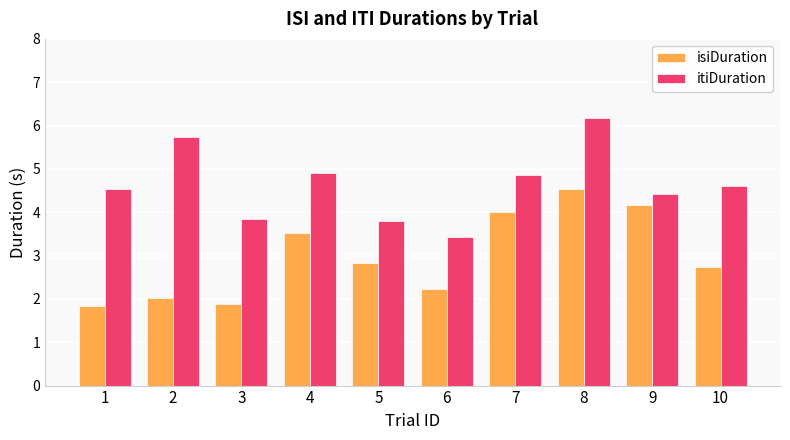

What is the sum of all itiDuration values?

46.3